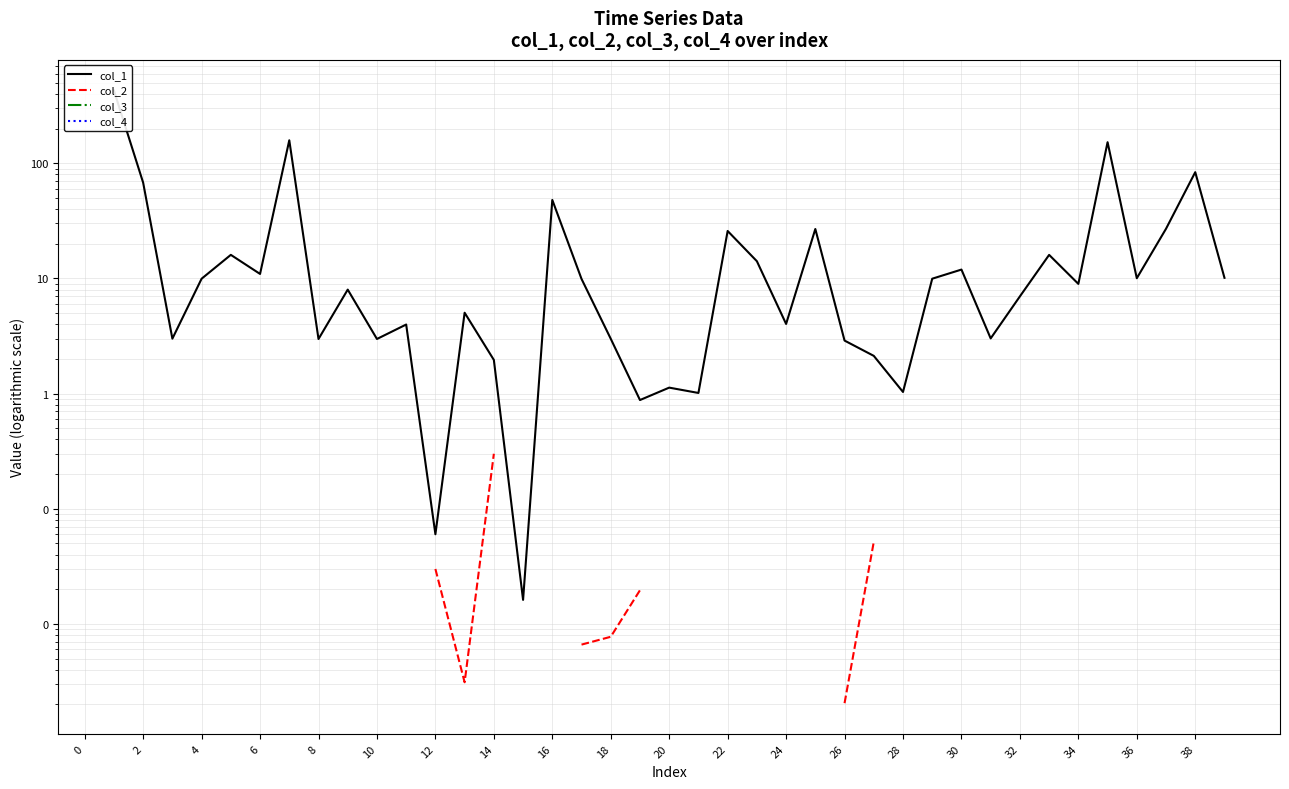

What are all the series names shown in the legend?

col_1, col_2, col_3, col_4